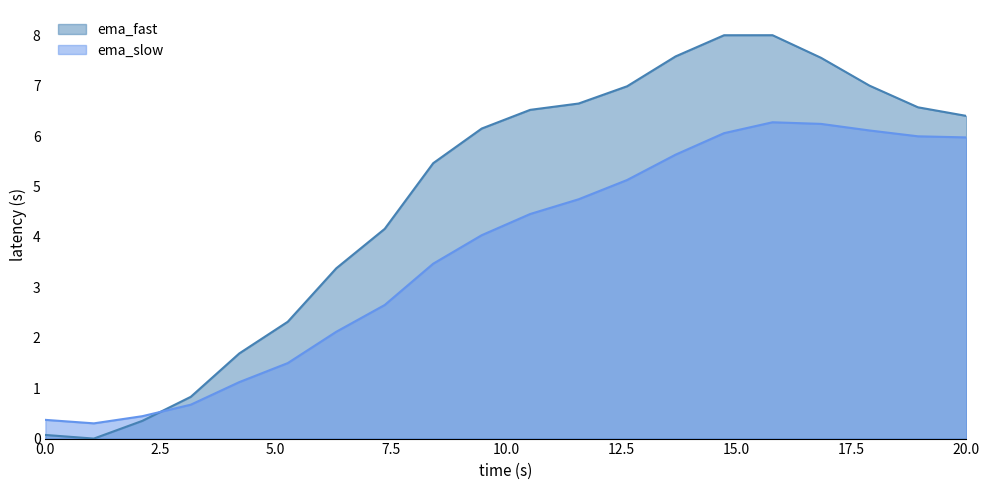

What is the total value across all series at 2025-05-07?

1.5